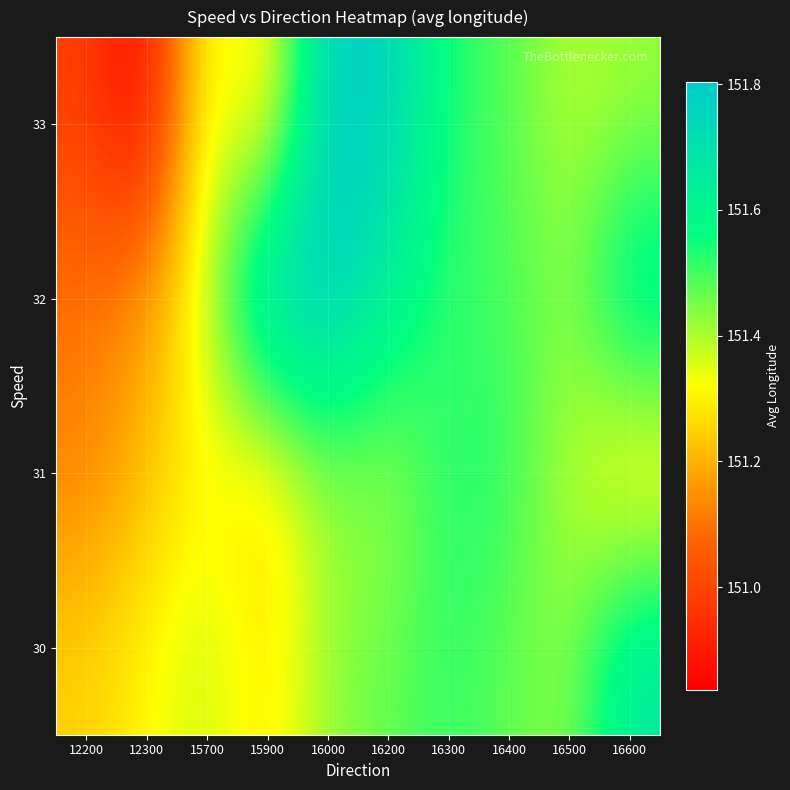

What is the smallest value displayed?

150.8